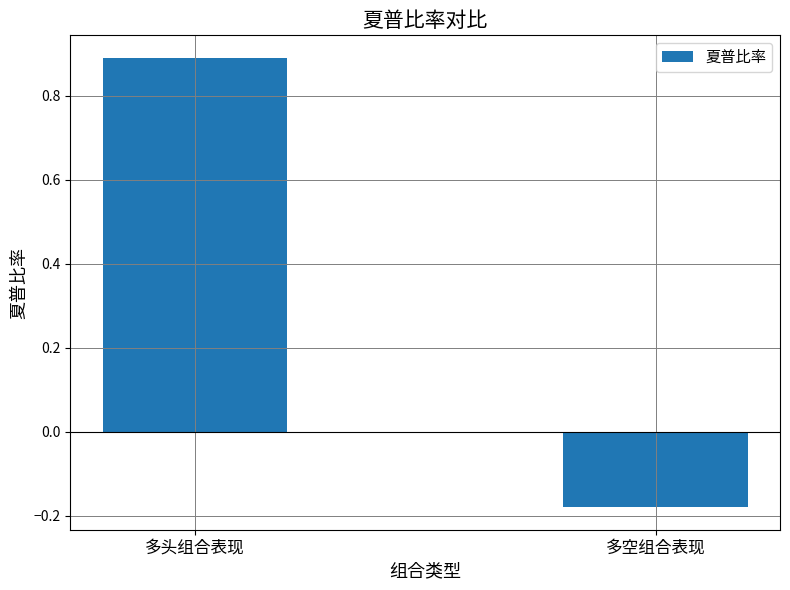

Are the bars grouped side by side (vs. stacked)?

No